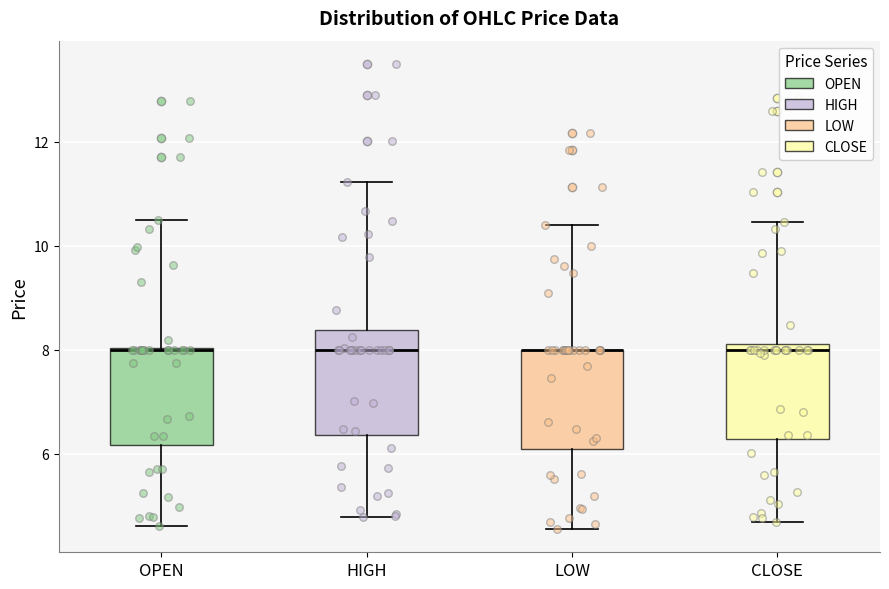

Where is the upper edge of the box for OPEN on the y-axis? The values are not printed on the chart, so give them approximately, as read against the axis.

8.0